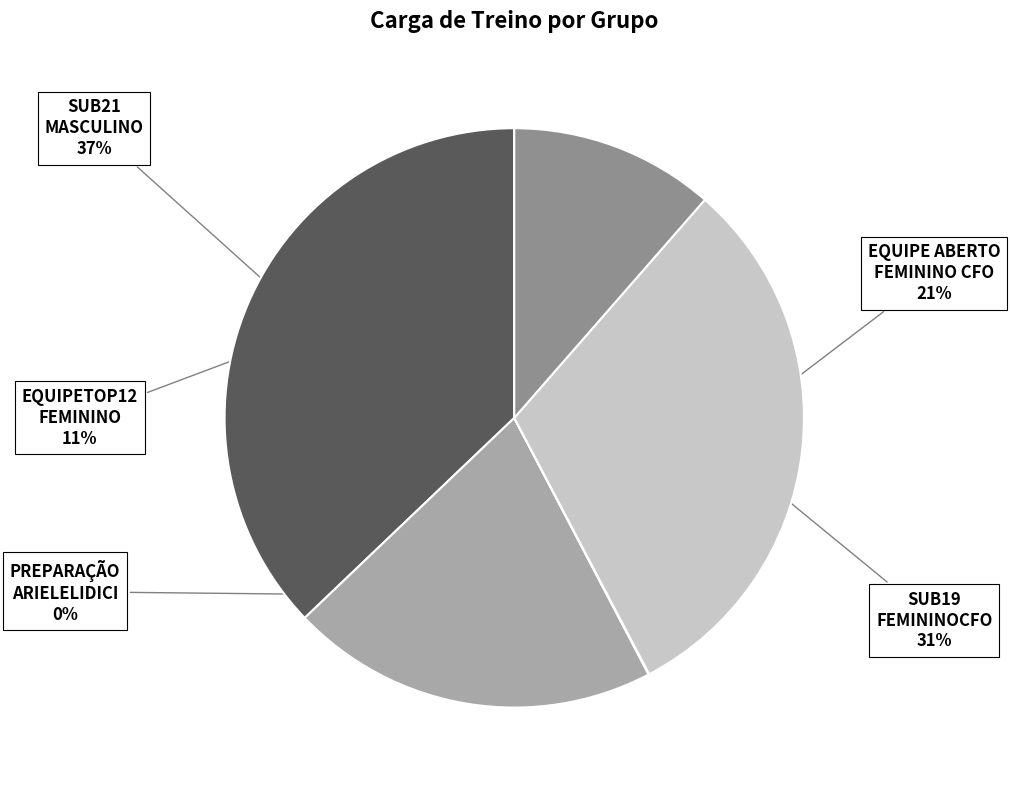

To the nearest percent, what percentage of the pie is SUB19 FEMININOCFO?

31%